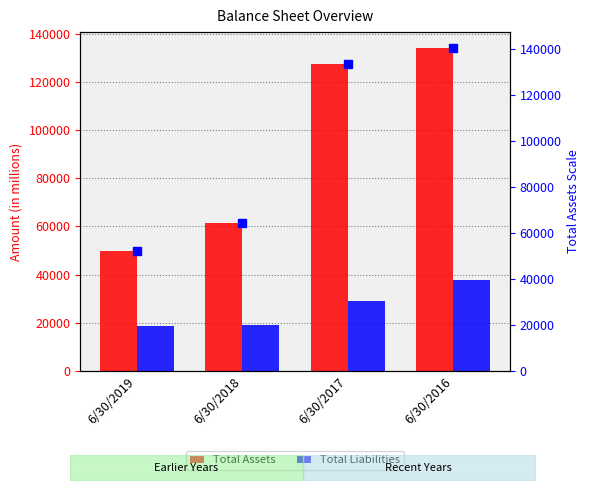

Is the value of Total Assets at 6/30/2016 greater than the value of Total Liabilities at 6/30/2018?

Yes